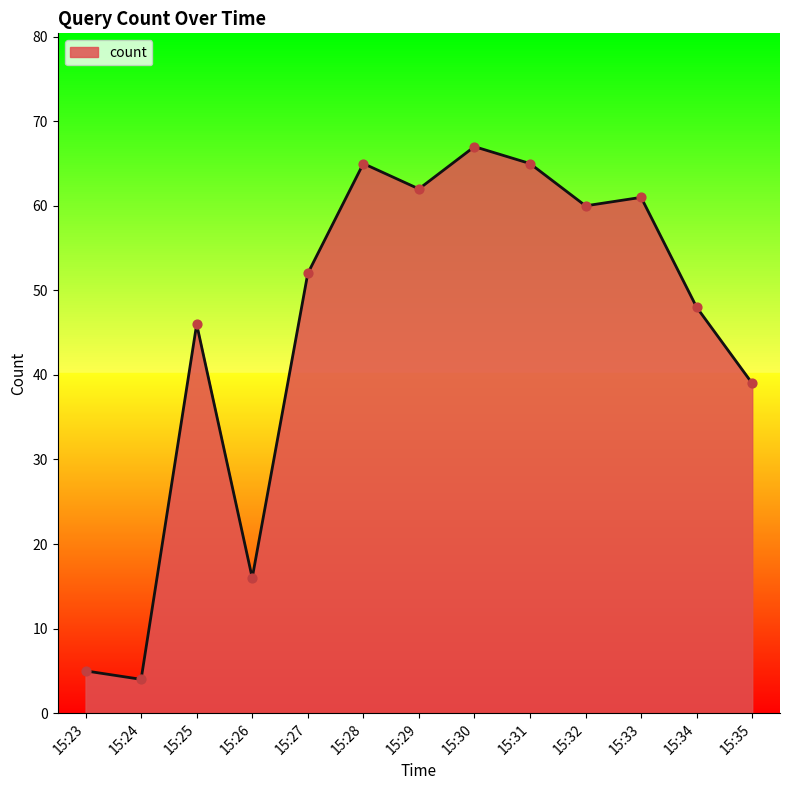

Between 15:28 and 15:27, which is larger?

15:28